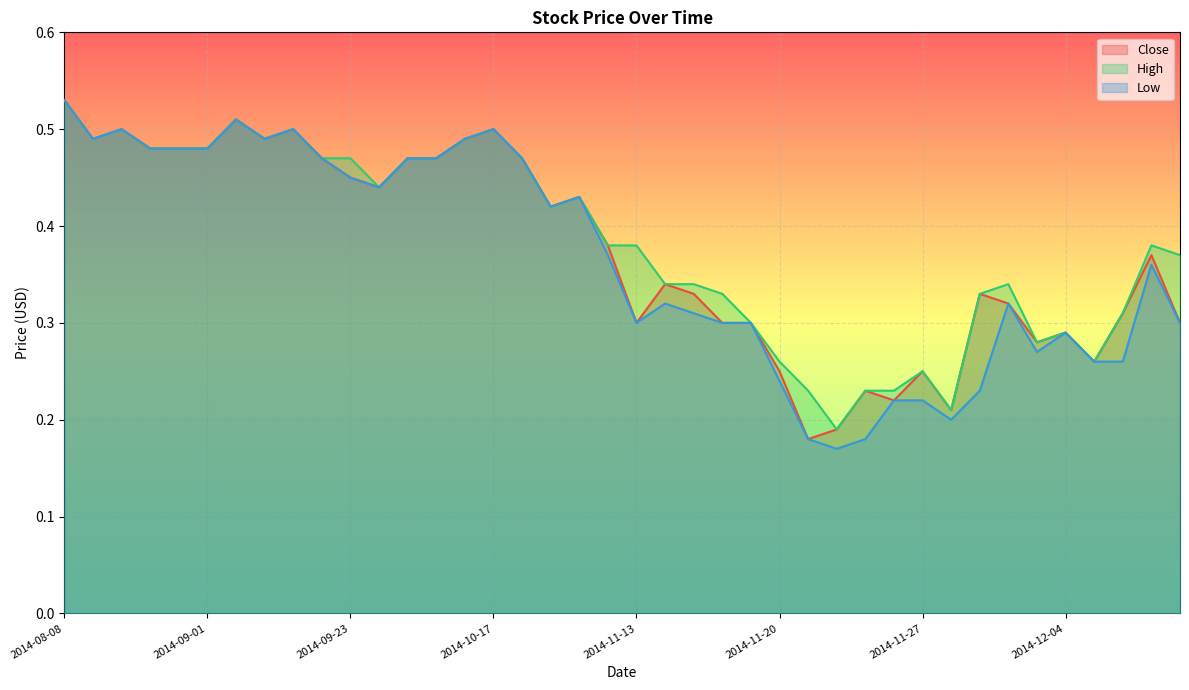

True or false: Close has a value of 0.3 at 2014-11-25.

False